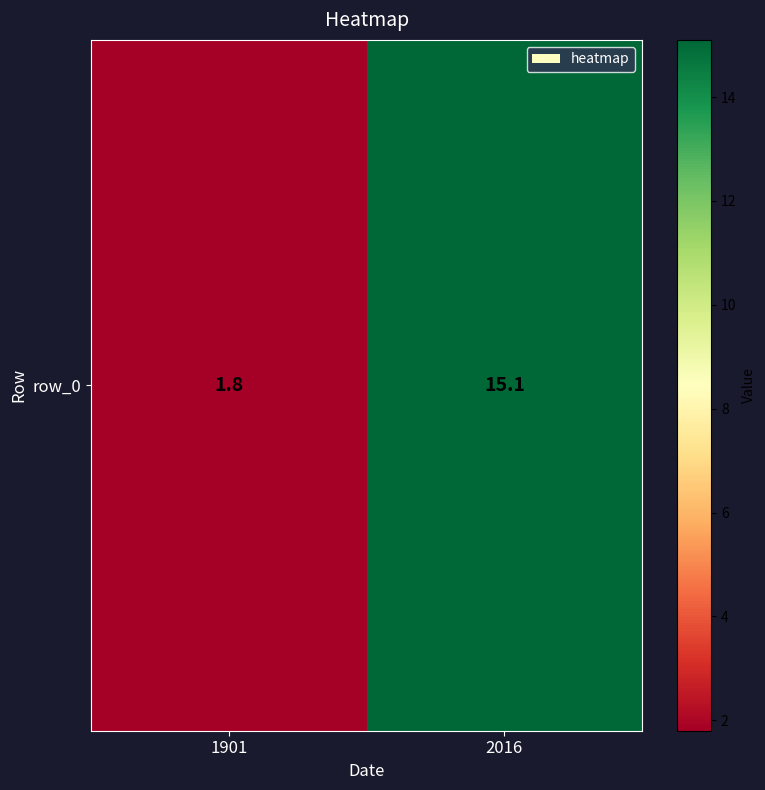

What is the maximum value shown in the chart?

15.1